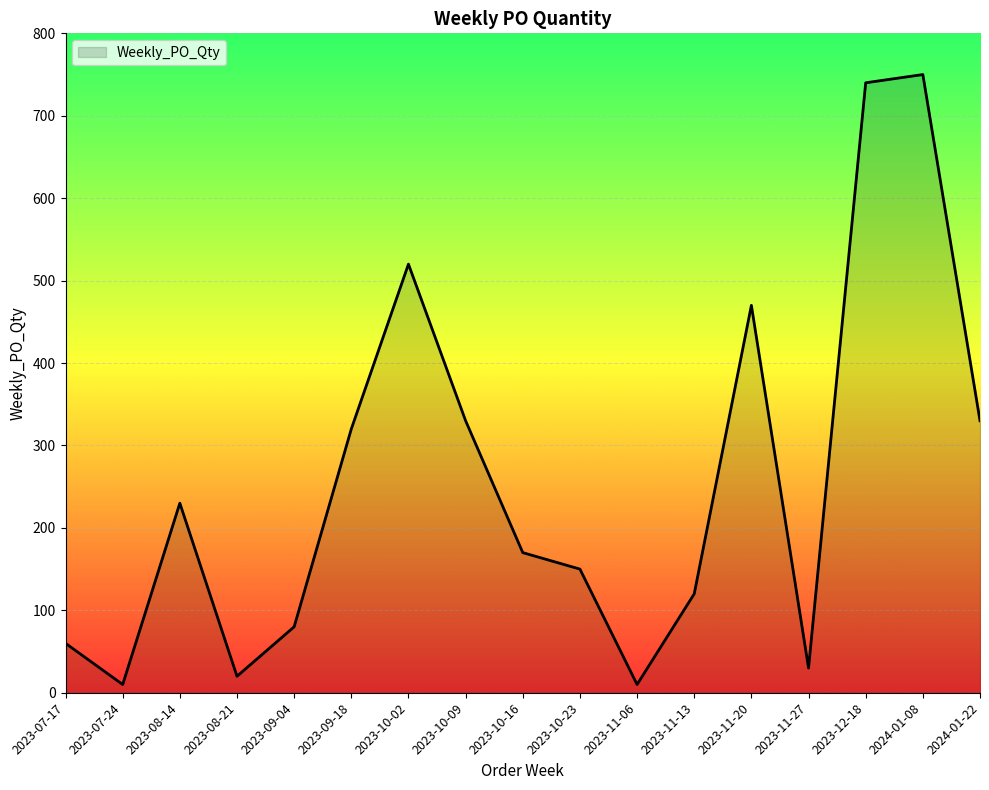

Does the chart have visible grid lines?

Yes